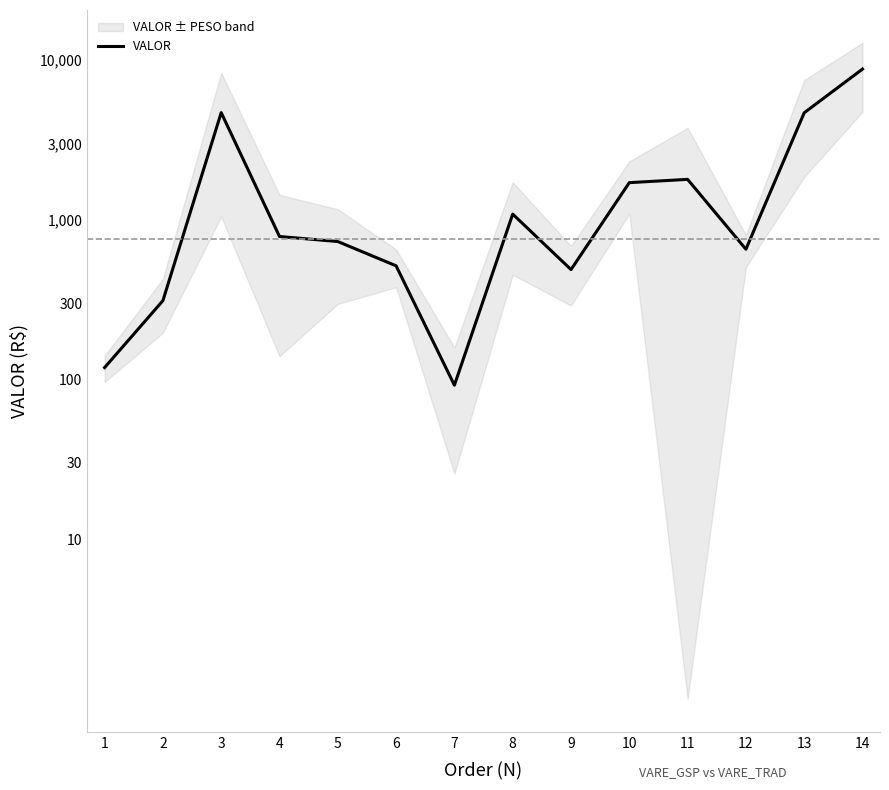

What is the value of the 4th point from the left?

783.8